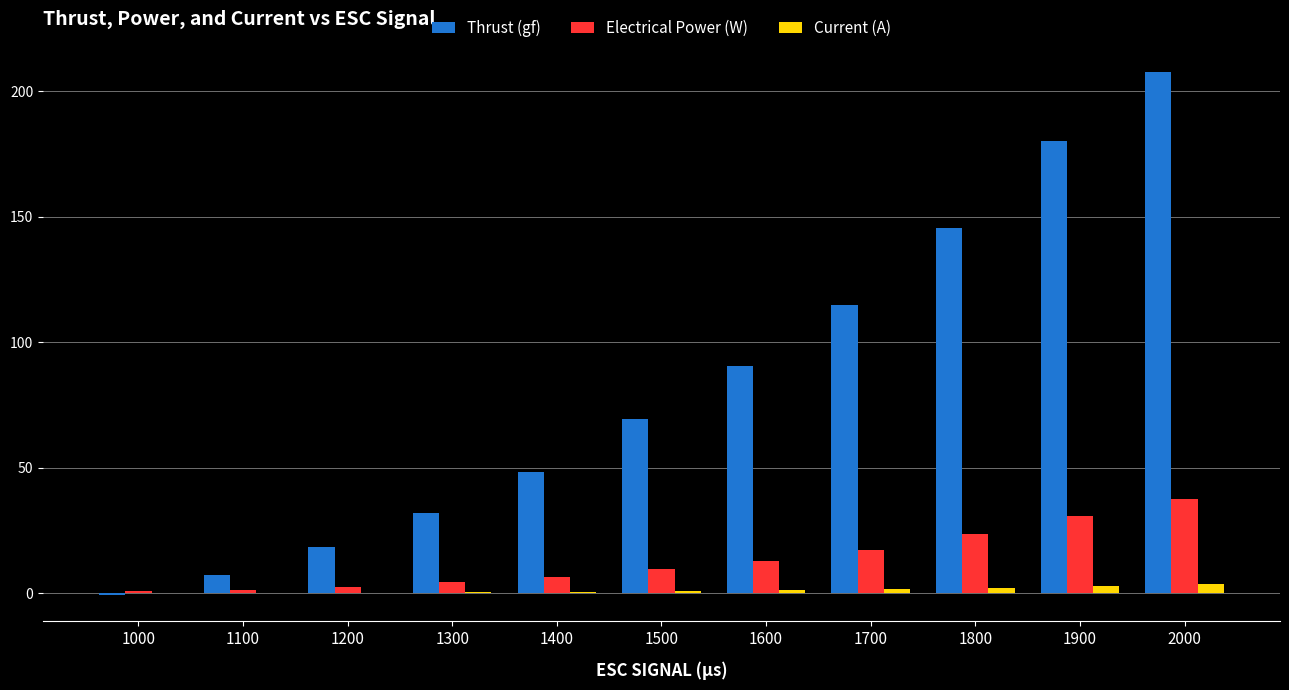

Are the bars horizontal?

No